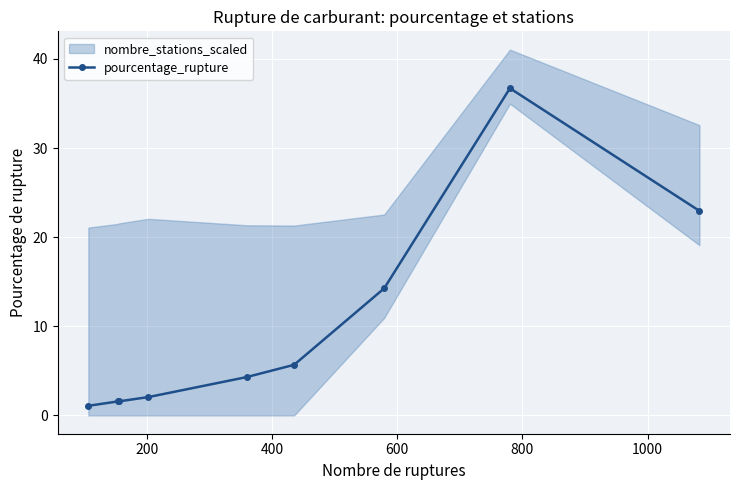

What is the difference between the maximum and second lowest values?

35.1